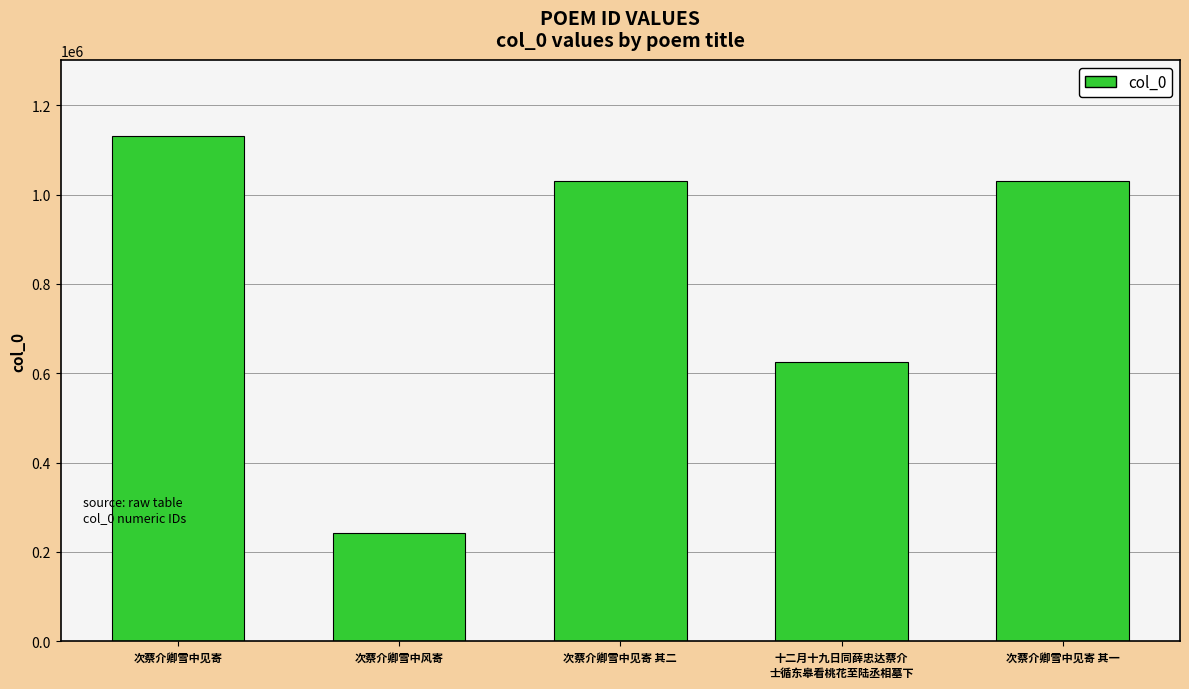

What is the difference between the values at 次蔡介卿雪中见寄 其一 and 次蔡介卿雪中见寄 其二?

1